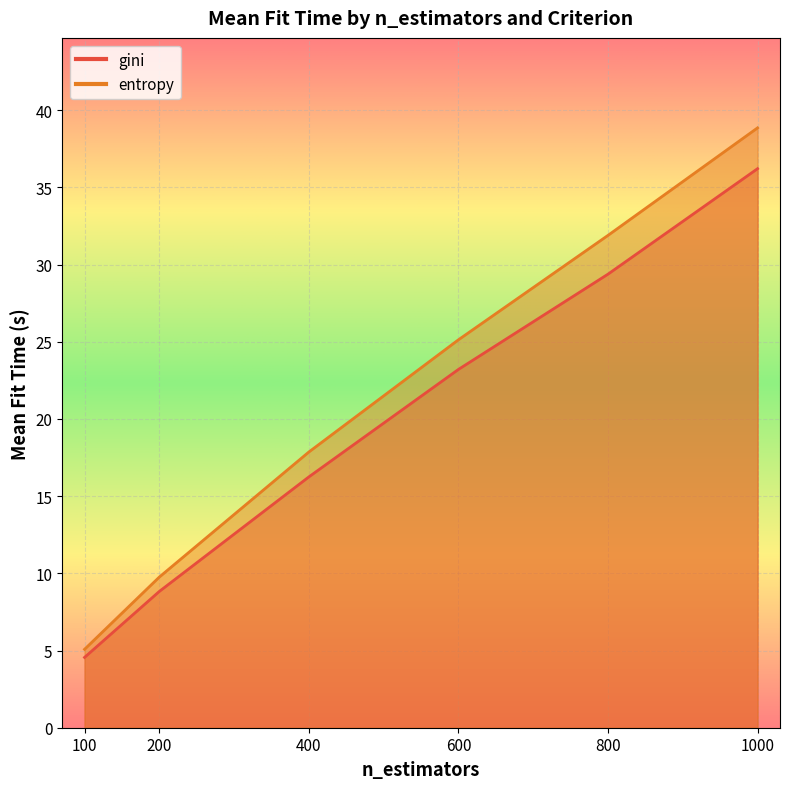

True or false: gini and entropy cross at least once.

False